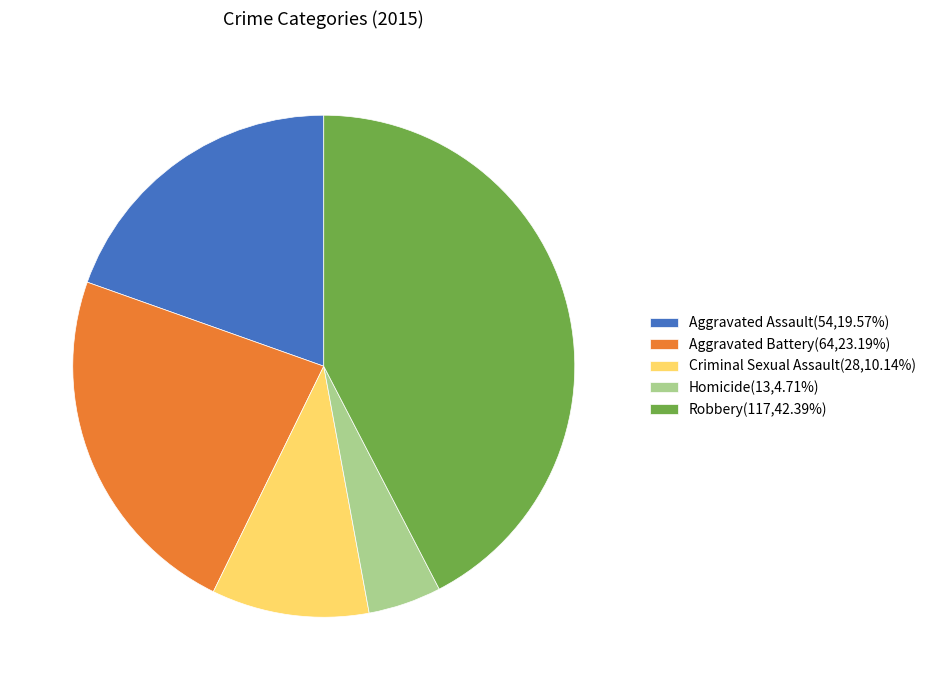

Between Criminal Sexual Assault and Aggravated Battery, which is larger?

Aggravated Battery